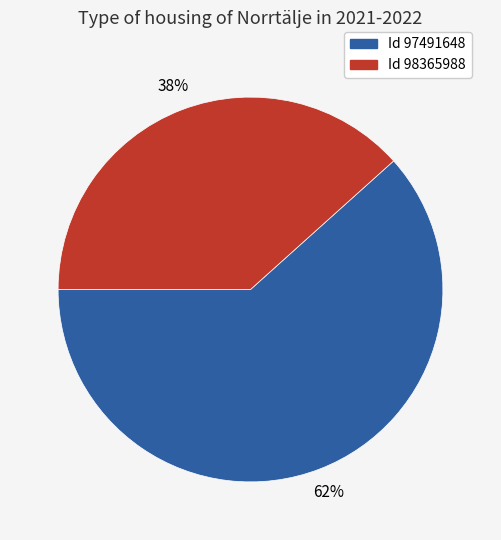

Does any single category account for the majority?

Yes